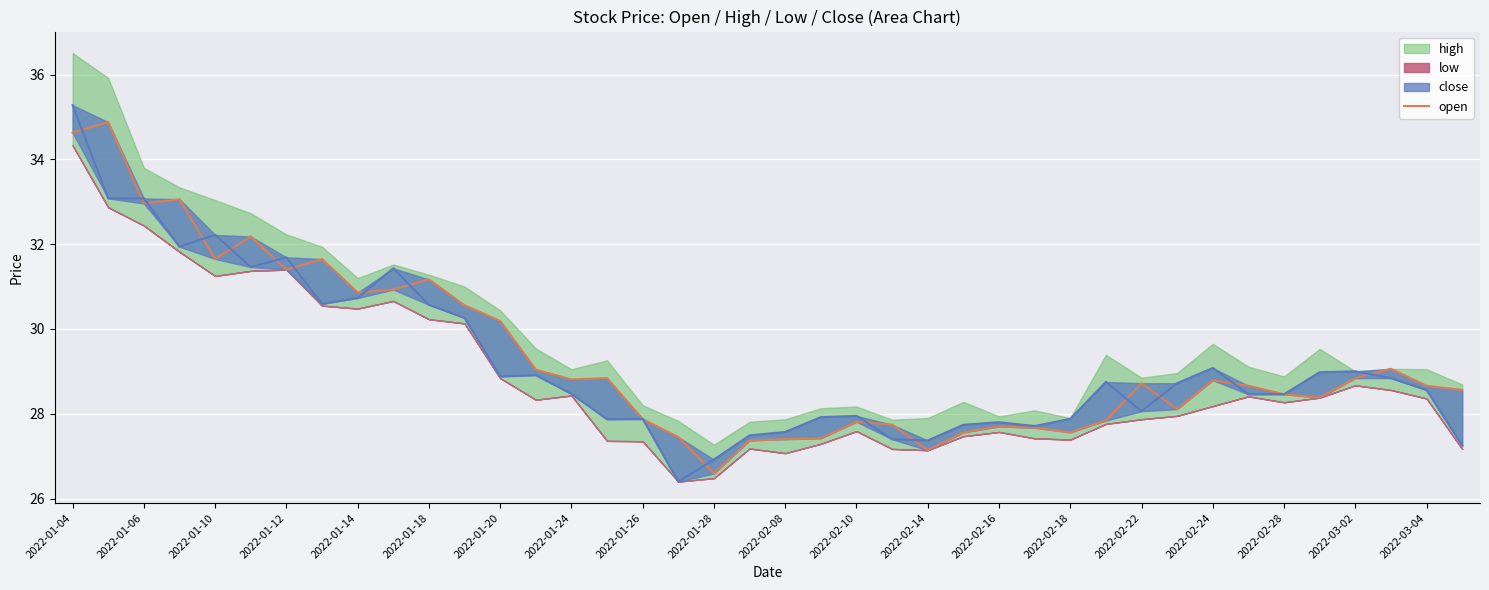

What is the approximate value at 2022-02-18?

27.6